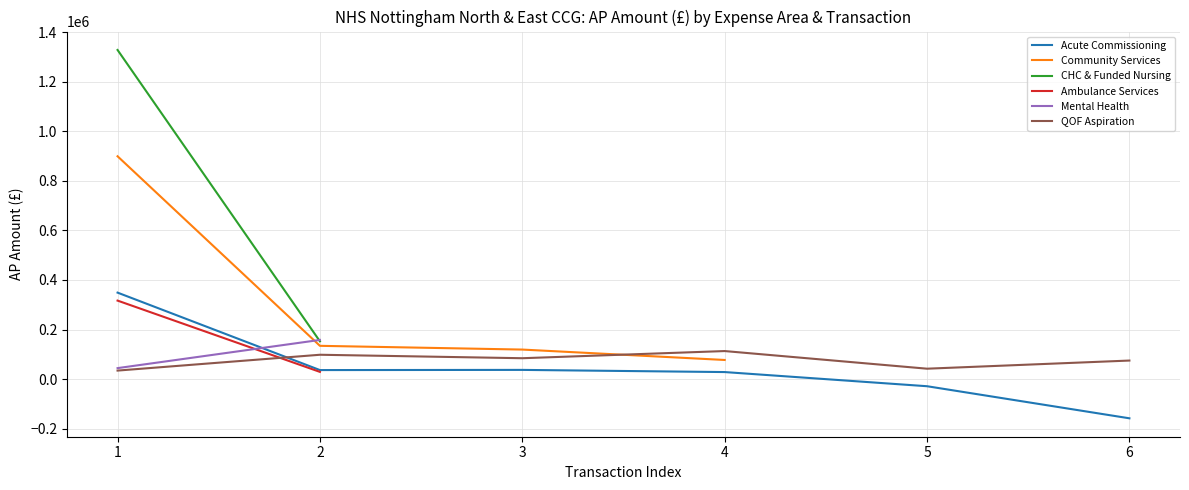

List the series in order of their peak value, lowest first.

QOF Aspiration, Mental Health, Ambulance Services, Acute Commissioning, Community Services, CHC & Funded Nursing